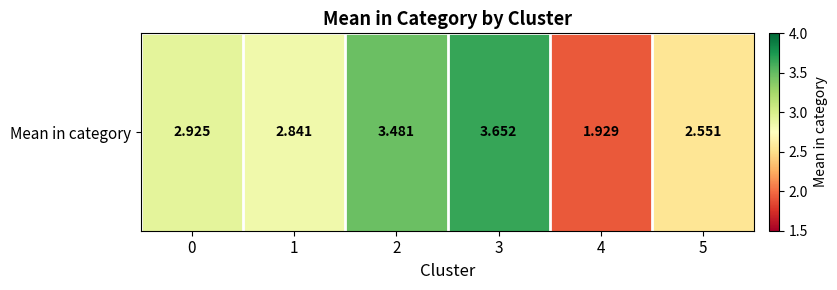

How many distinct data groups are displayed?

1